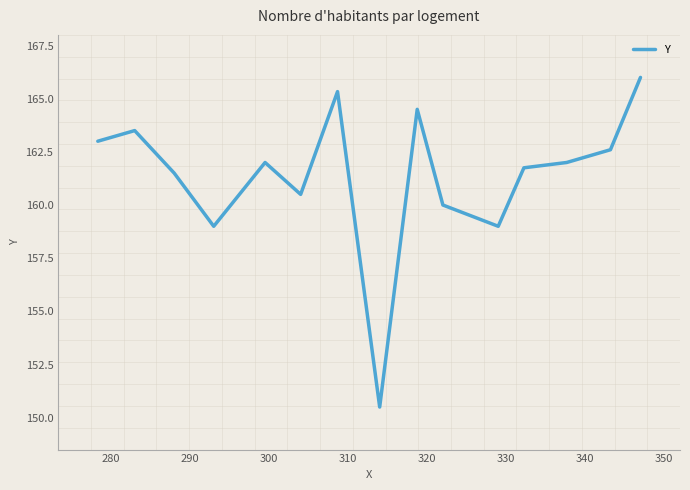

What is the difference between the maximum and minimum values?

15.5